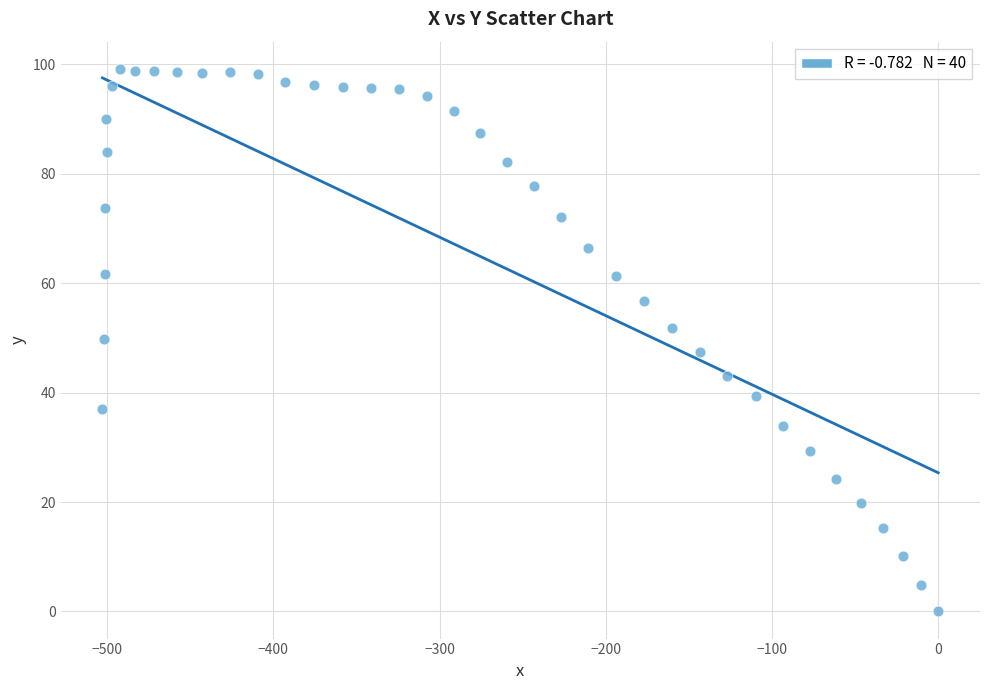

What is the range of Y values (max minus min)?

99.2